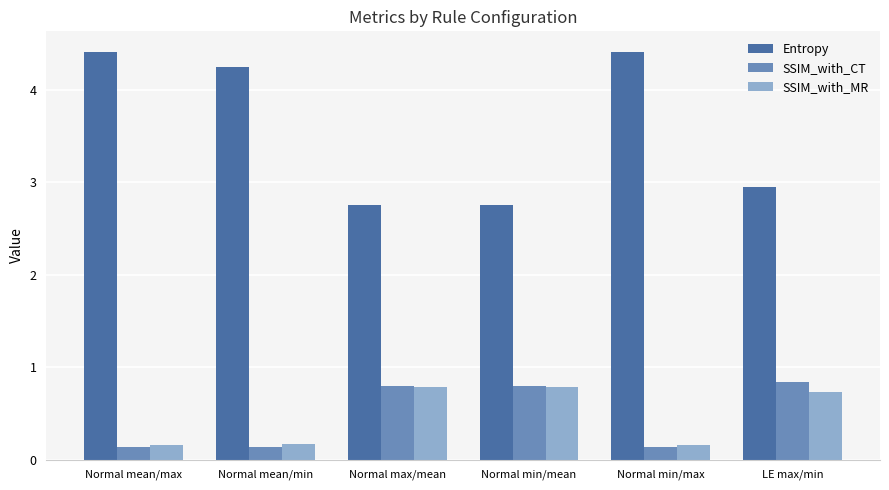

Which series has the largest total across all categories?

Entropy